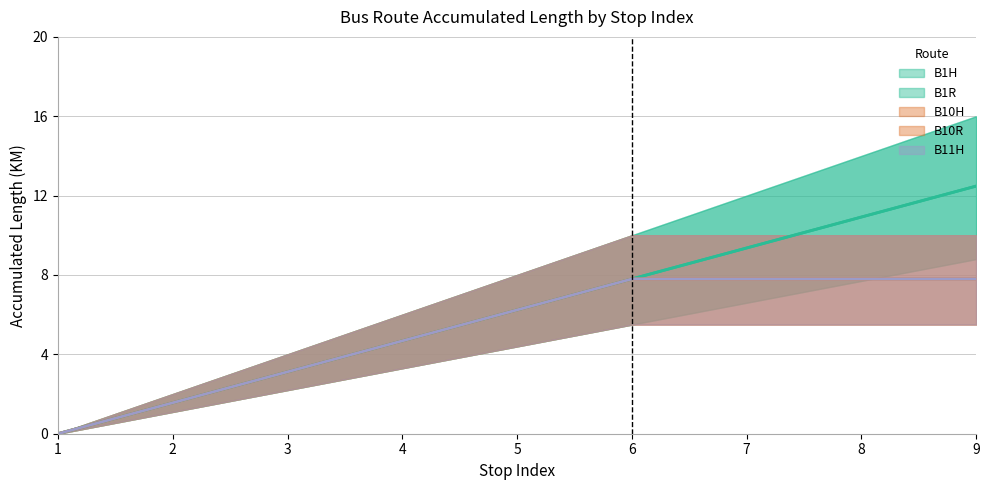

Which category has the lowest value in the B1H (mid) series?

1